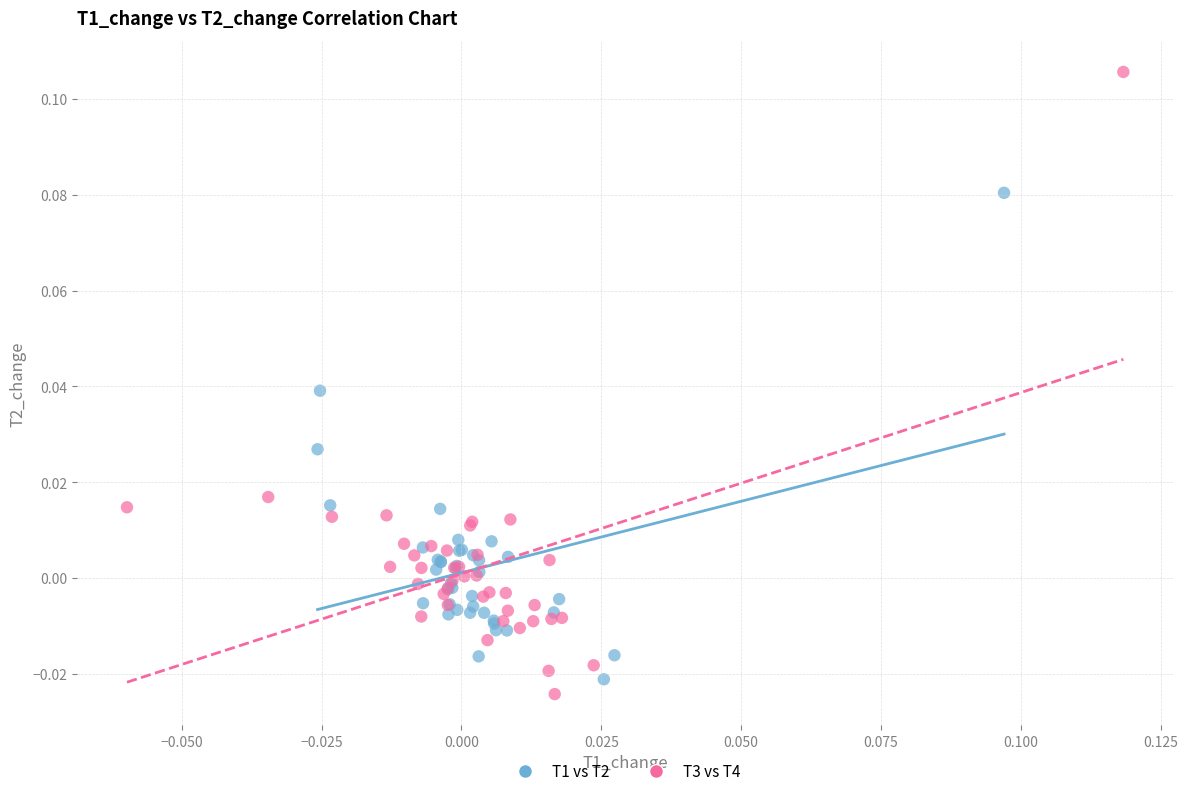

Which series has the largest Y range (max minus min)?

T3 vs T4